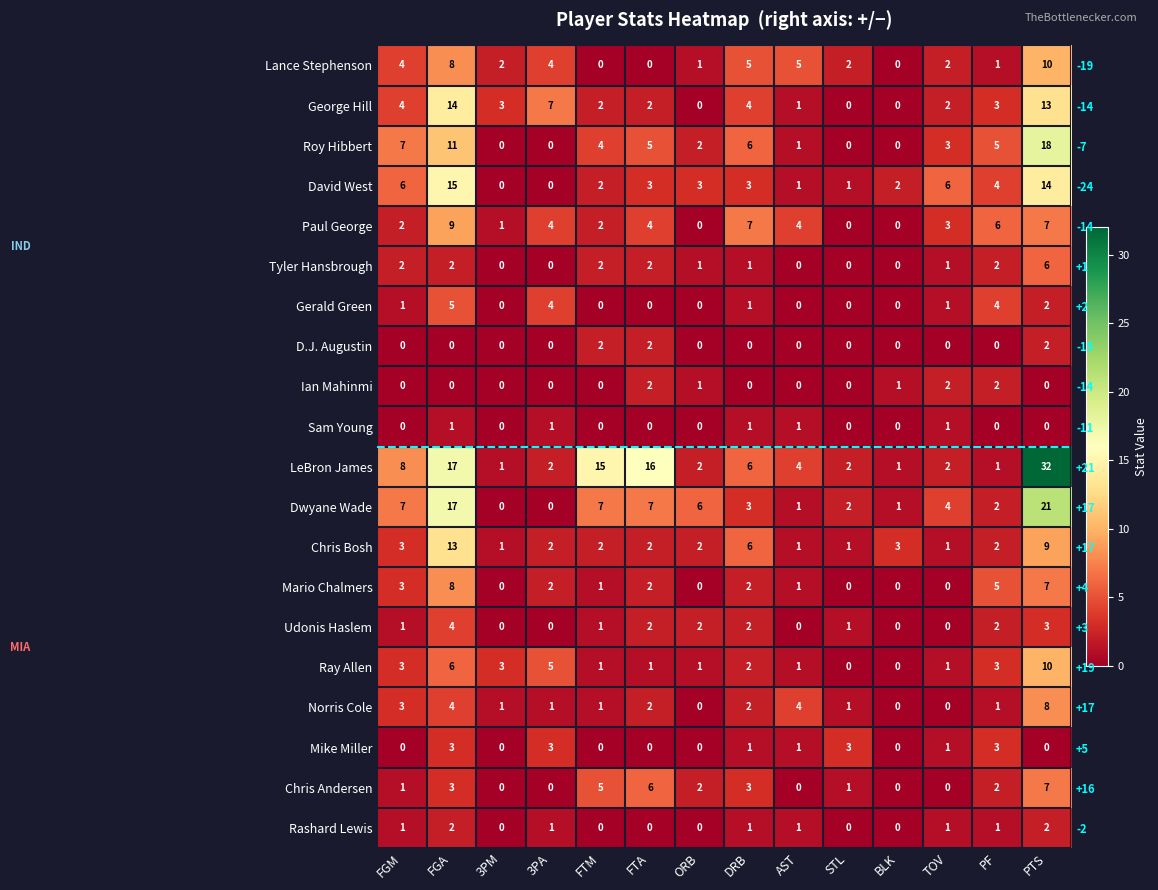

How many distinct data groups are displayed?

20